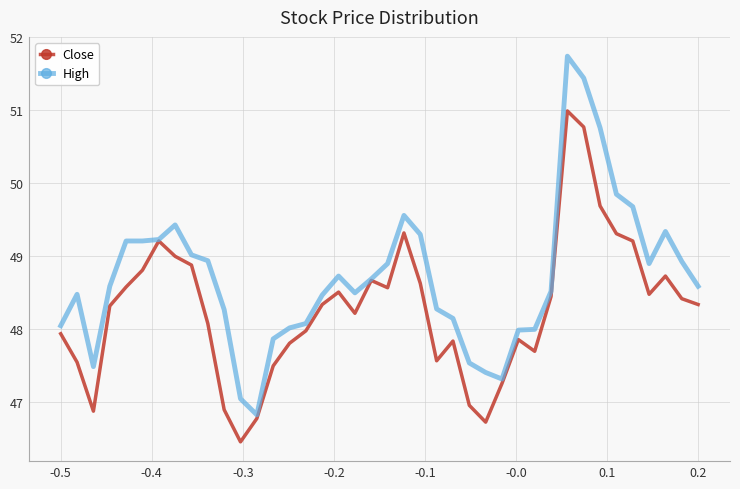

Does the chart display data point markers on the line(s)?

No